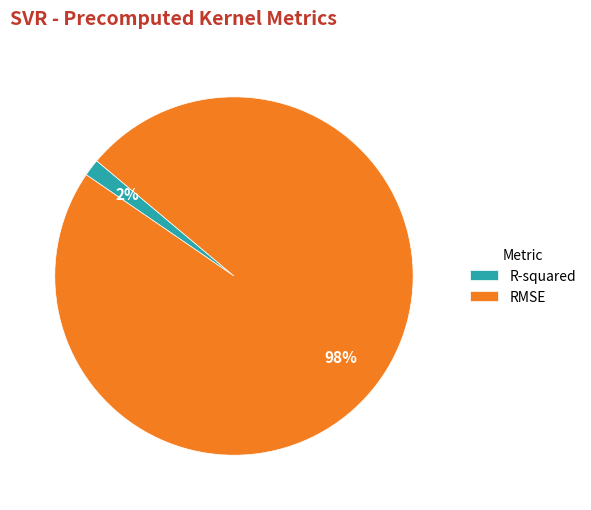

Do R-squared and RMSE together represent more than half of the pie?

Yes